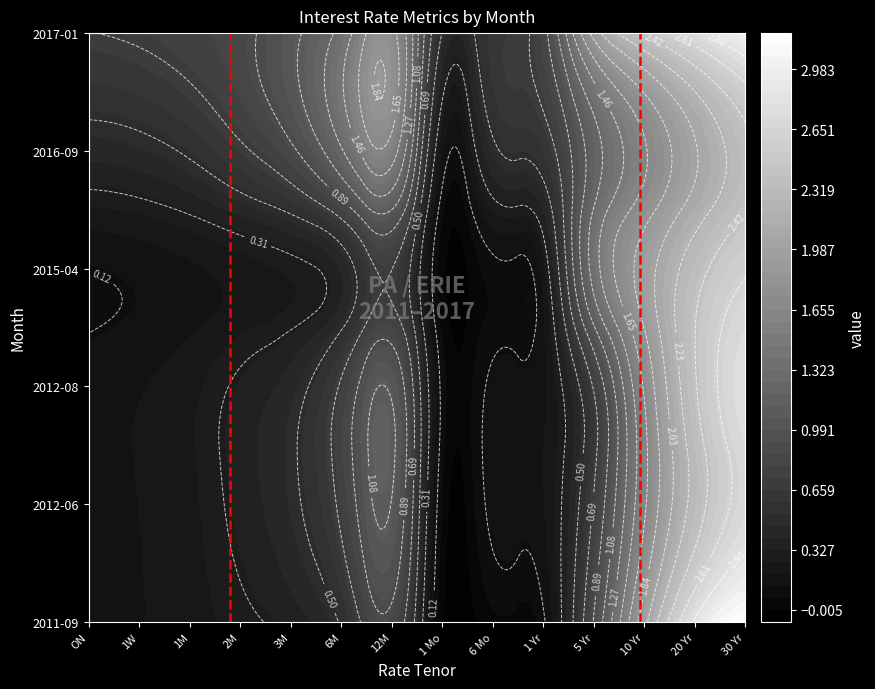

Is it true that marker_low equals 0 at ON?

False